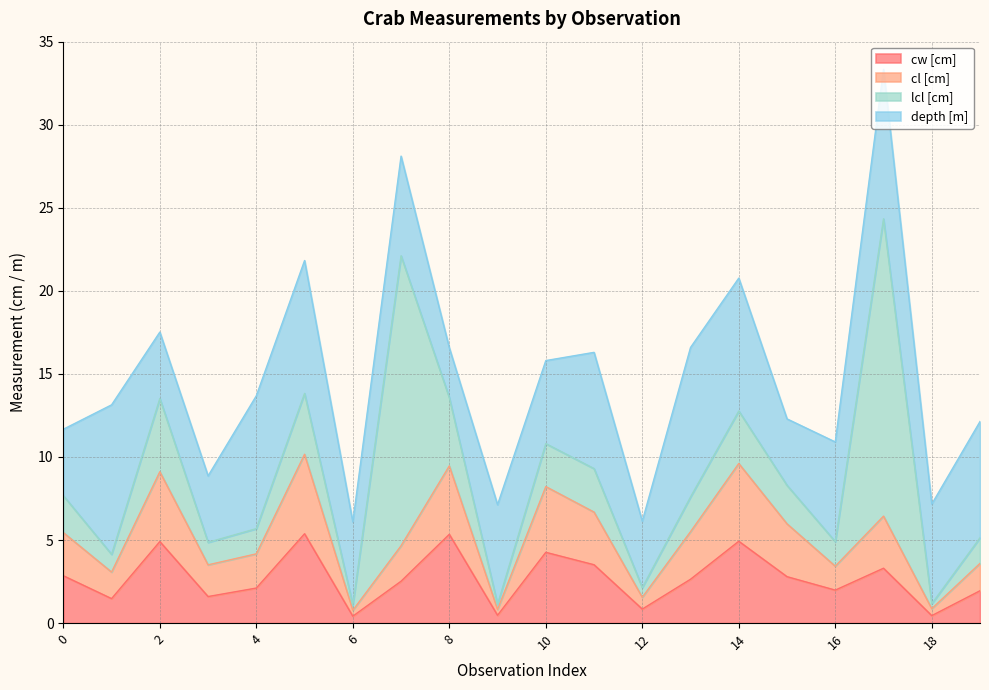

Is the value of depth [m] at 7 greater than the value of lcl [cm] at 7?

No